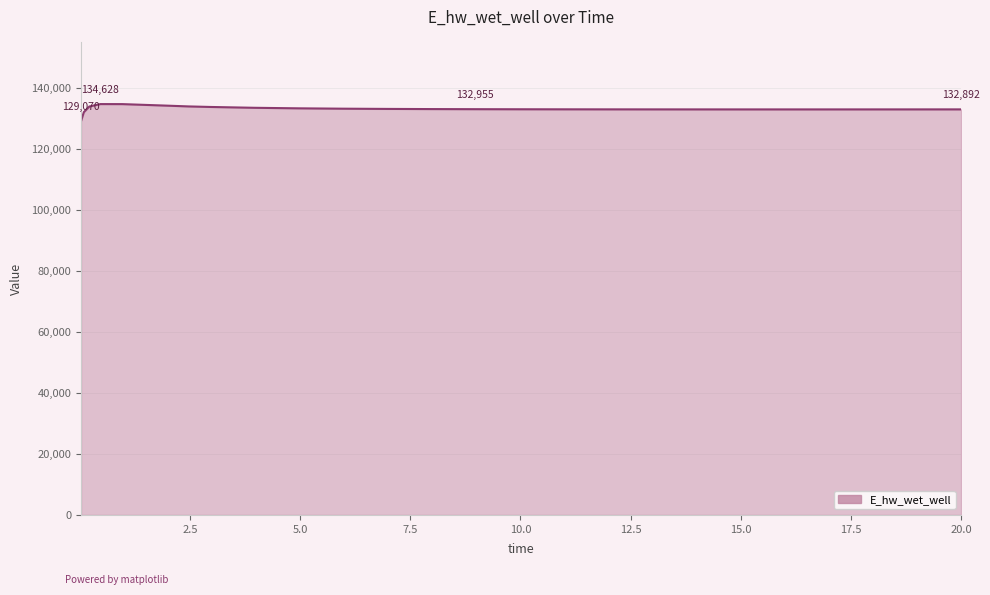

Count the number of data series in this chart.

1